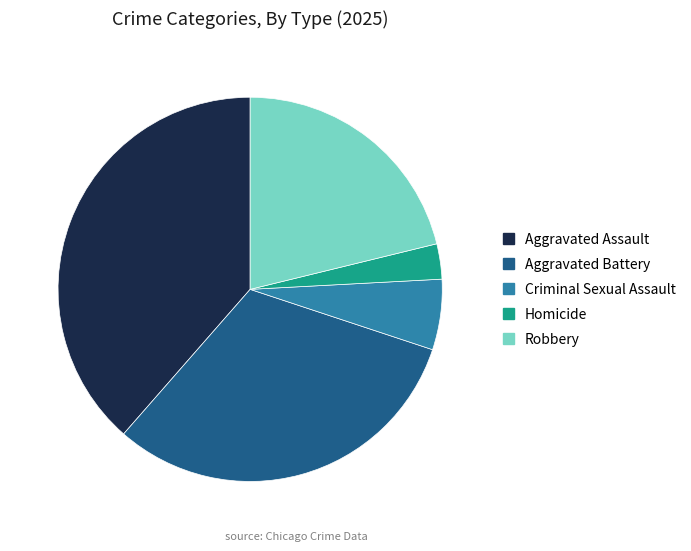

Rank the categories by value from lowest to highest.

Homicide, Criminal Sexual Assault, Robbery, Aggravated Battery, Aggravated Assault